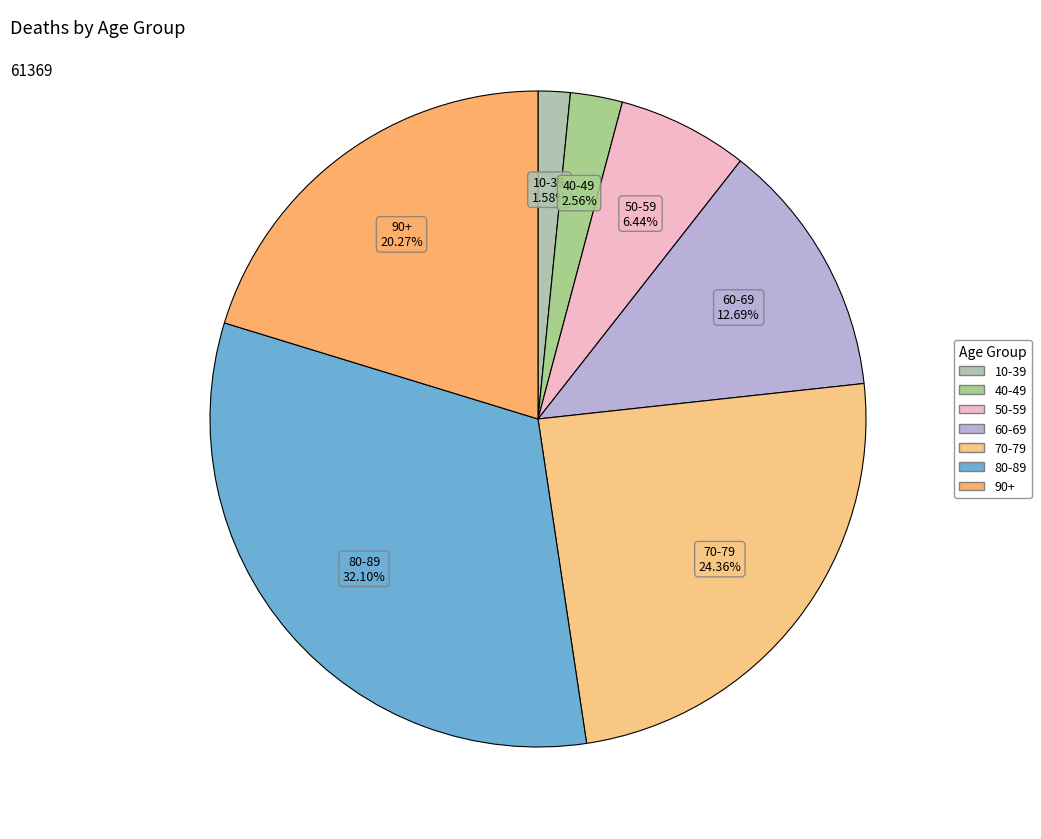

How much of the chart is everything except 90+?

79.7%